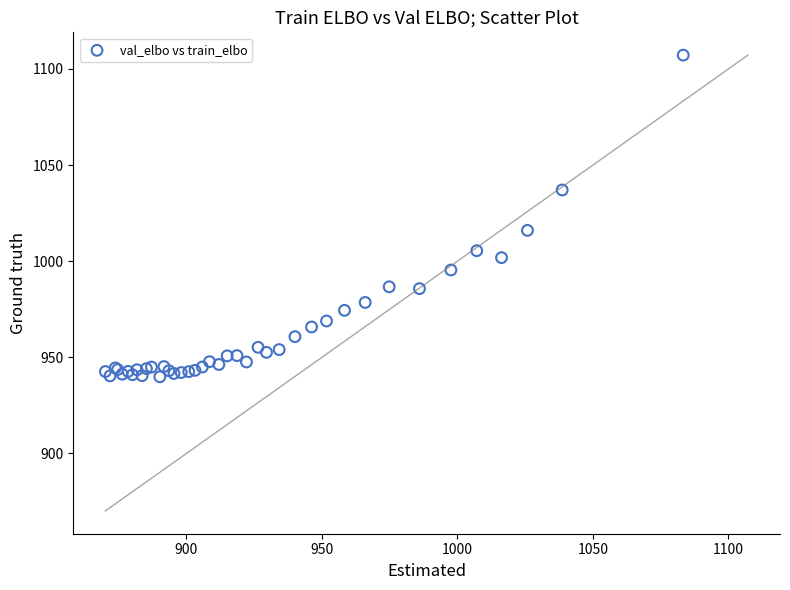

What Y value in the scatter plot is closest to 1023?

1016.0